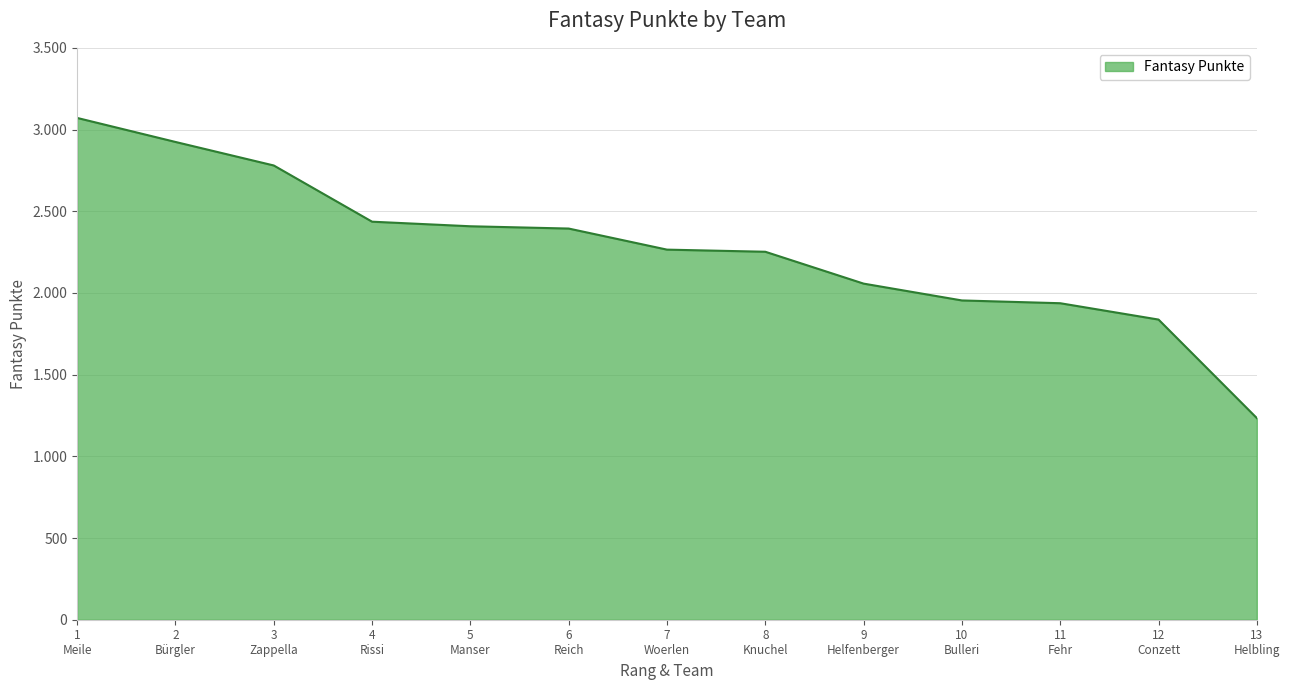

The chart shows a value of 2394 at 6
Reich. True or false?

True